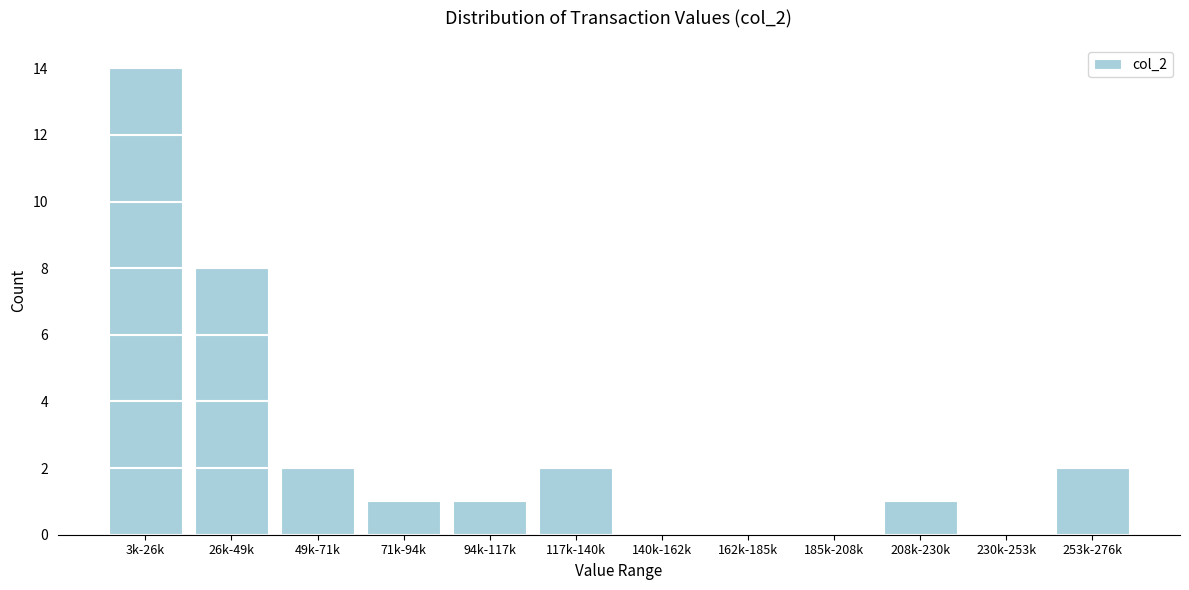

Reading left to right, list all the values displayed in this chart.

3k-26k=14	26k-49k=8	49k-71k=2	71k-94k=1	94k-117k=1	117k-140k=2	140k-162k=0	162k-185k=0	185k-208k=0	208k-230k=1	230k-253k=0	253k-276k=2